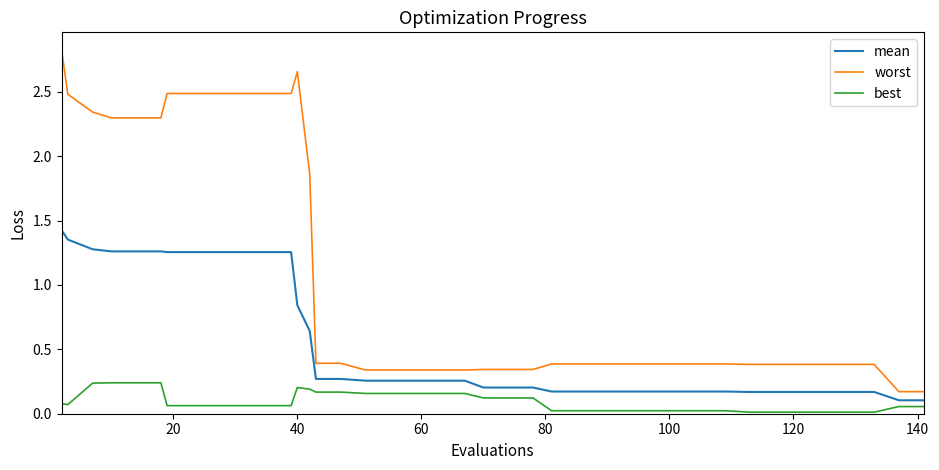

What is the average value of the worst series?

1.1